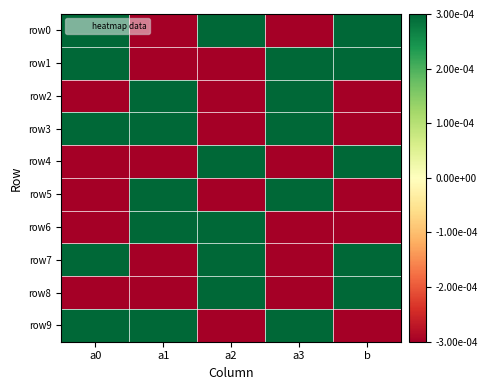

At a2, list the series in order from largest to smallest.

row4, row7, row6, row0, row8, row3, row5, row1, row2, row9